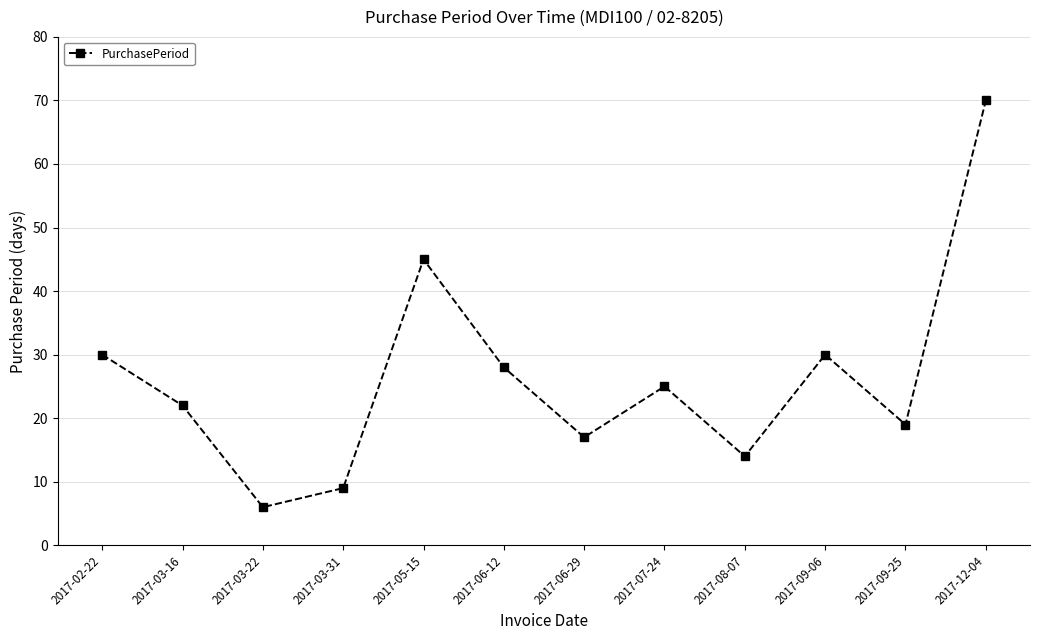

Does the chart have visible grid lines?

Yes